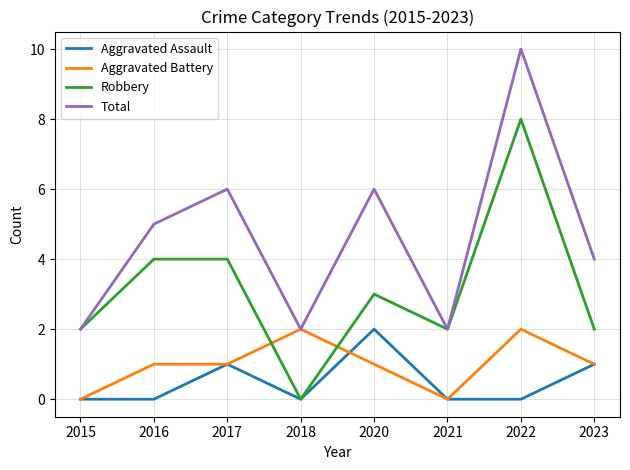

Reading left to right, transcribe all the data shown in this chart.

Aggravated Assault: 2015=0	2016=0	2017=1	2018=0	2020=2	2021=0	2022=0	2023=1
Aggravated Battery: 2015=0	2016=1	2017=1	2018=2	2020=1	2021=0	2022=2	2023=1
Robbery: 2015=2	2016=4	2017=4	2018=0	2020=3	2021=2	2022=8	2023=2
Total: 2015=2	2016=5	2017=6	2018=2	2020=6	2021=2	2022=10	2023=4